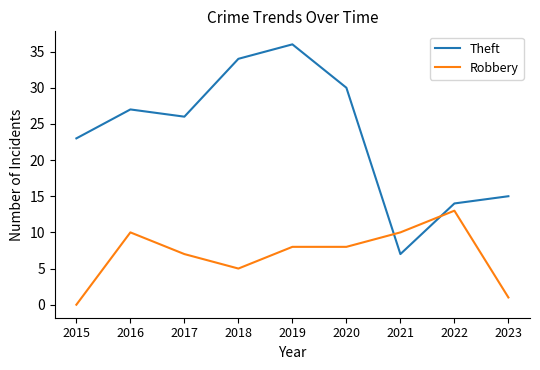

Which label corresponds to the largest value in the chart?

2019